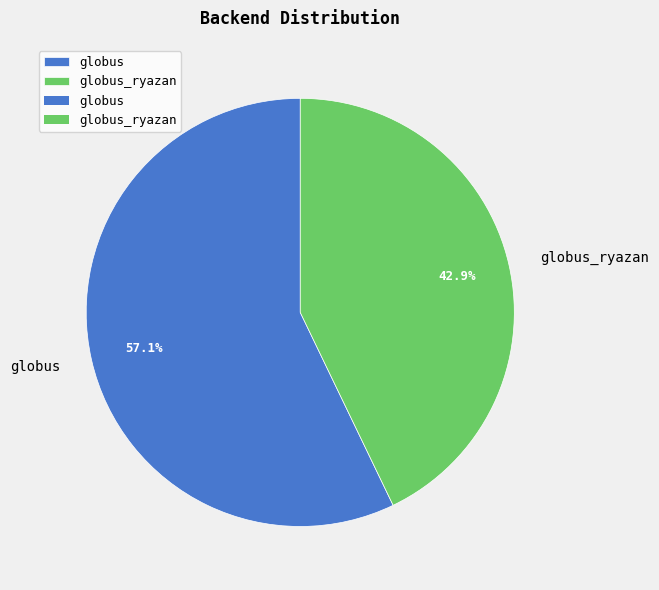

Count the number of slices in the pie.

2